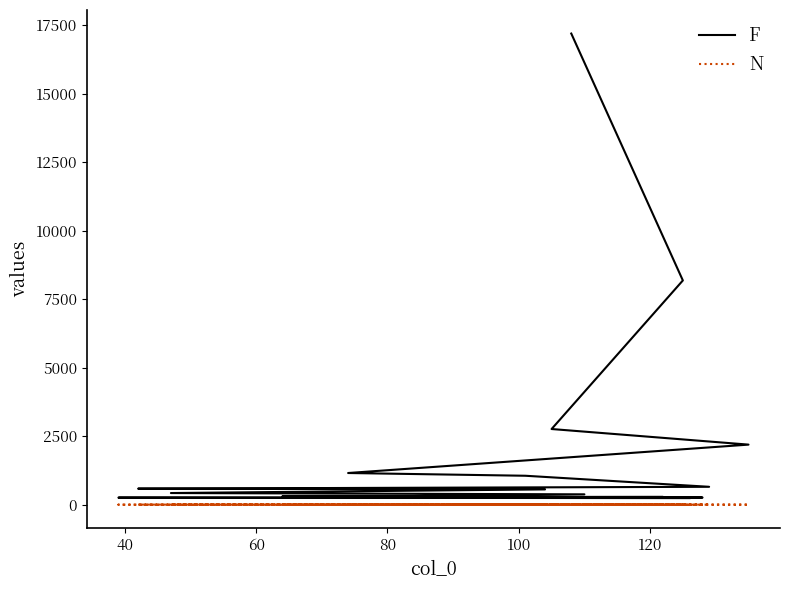

The N series shows 1 at 17. True or false?

False